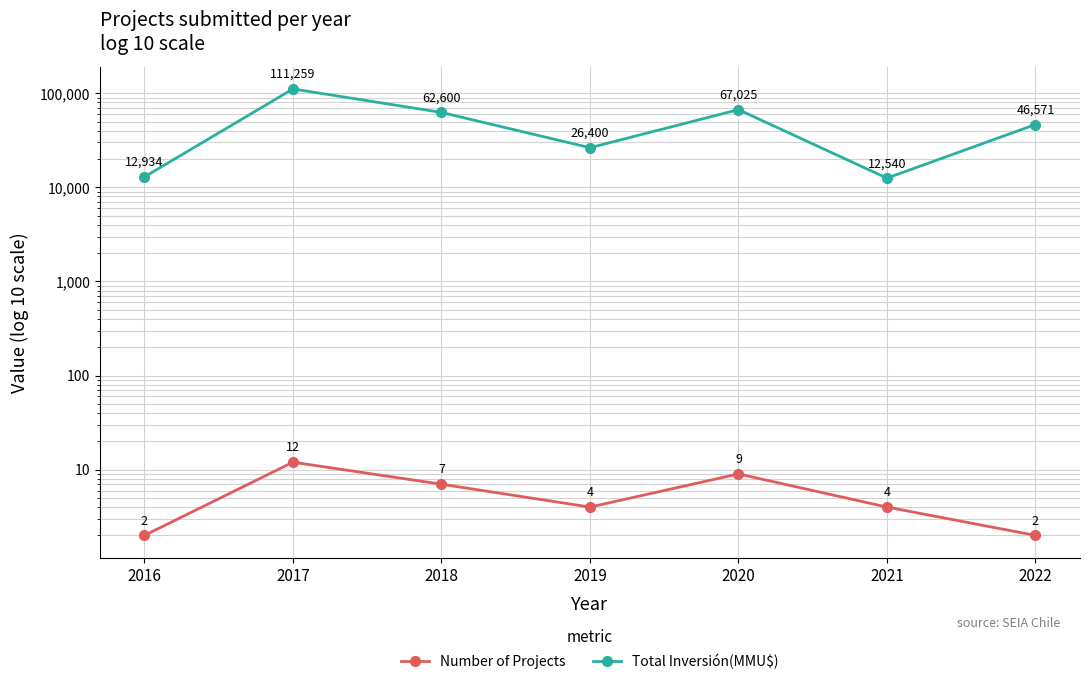

What is the greatest value displayed?

111259